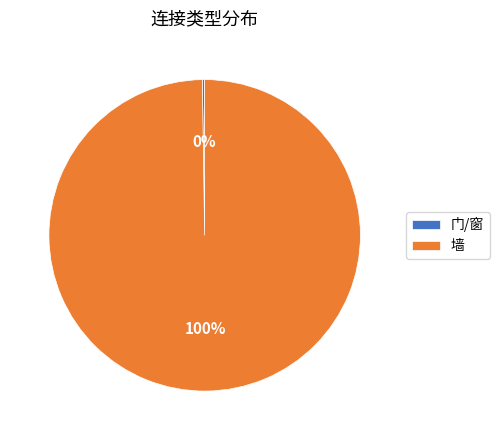

Is there a majority slice in this chart?

Yes